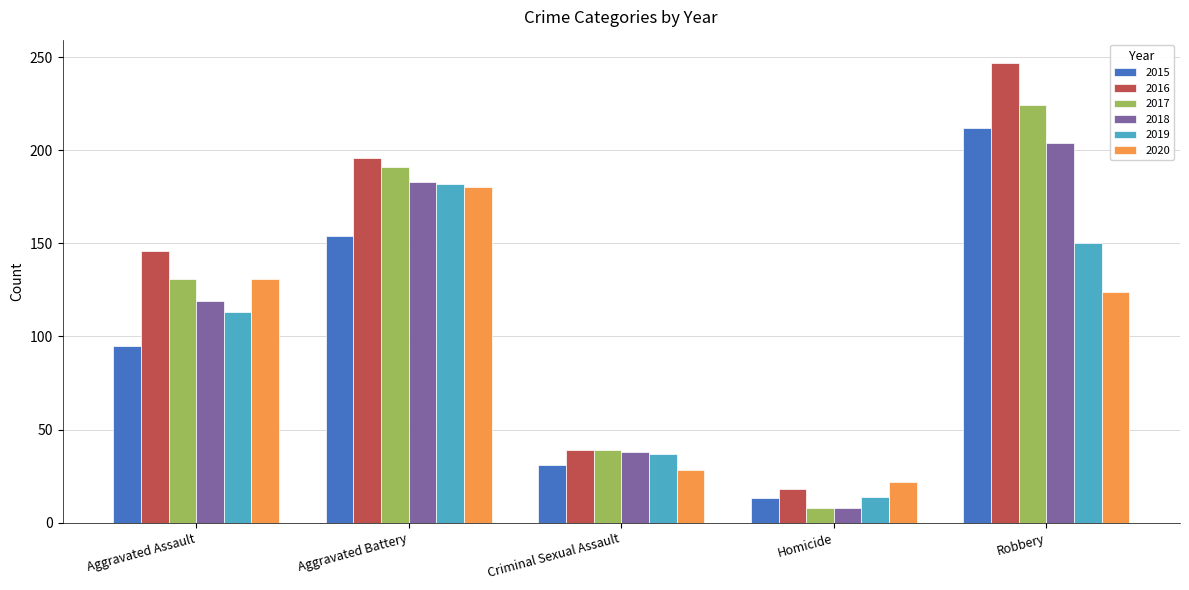

What is the label of the 1st bar from the left?

Aggravated Assault